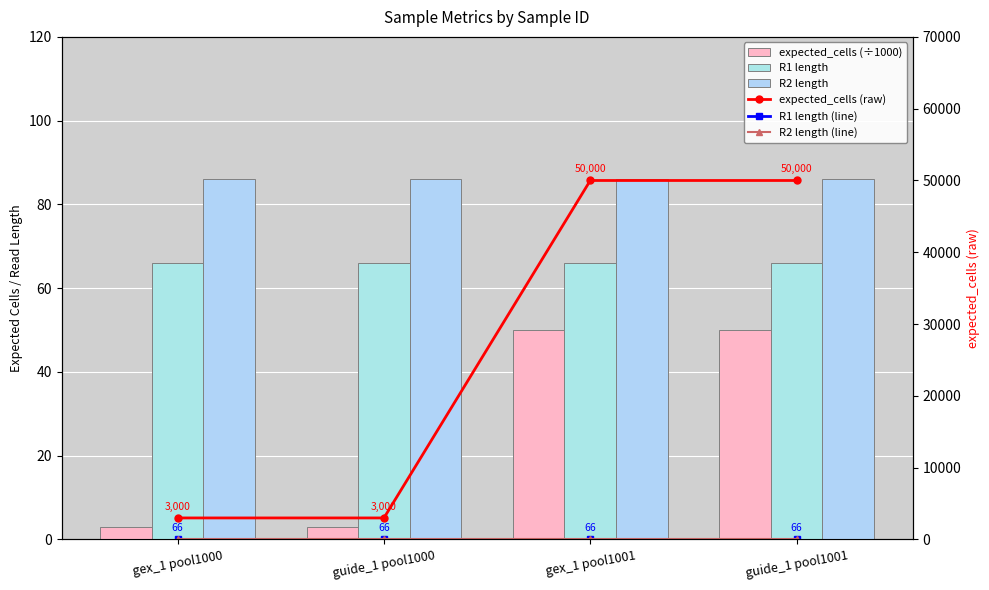

Reading left to right, extract all data points from this chart.

expected_cells (÷1000): 3	3	50	50
R1 length: 66	66	66	66
R2 length: 86	86	86	86
expected_cells (raw): 3000	3000	50000	50000
R1 length (line): 66	66	66	66
R2 length (line): 86	86	86	86